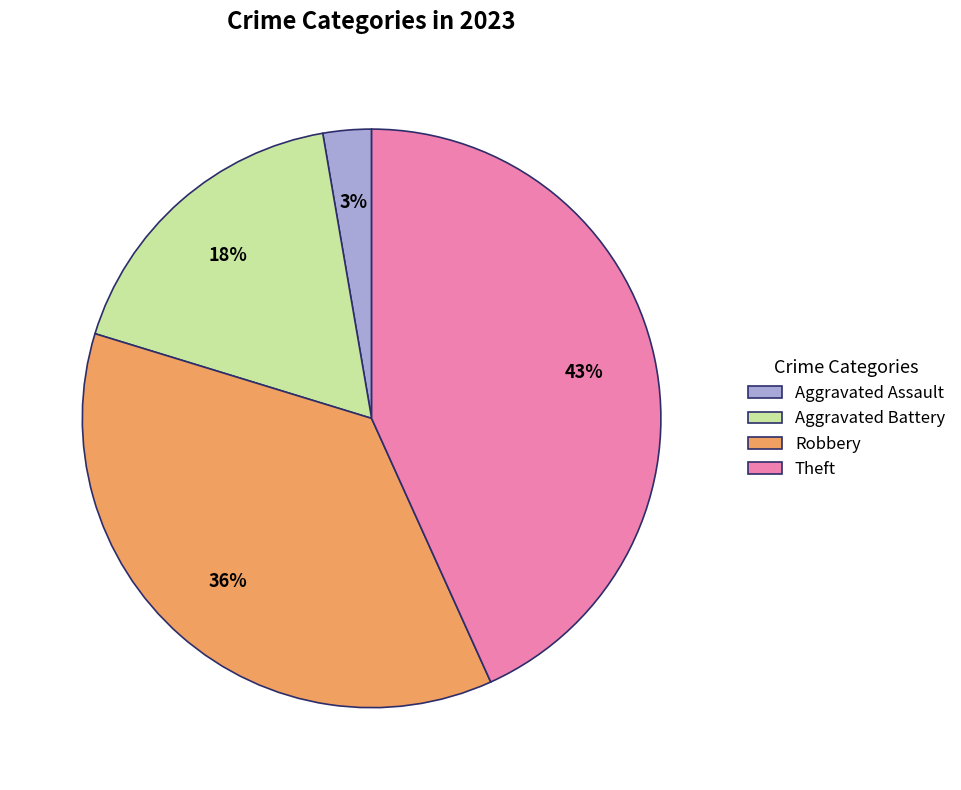

True or false: Theft accounts for 29% of the total.

False